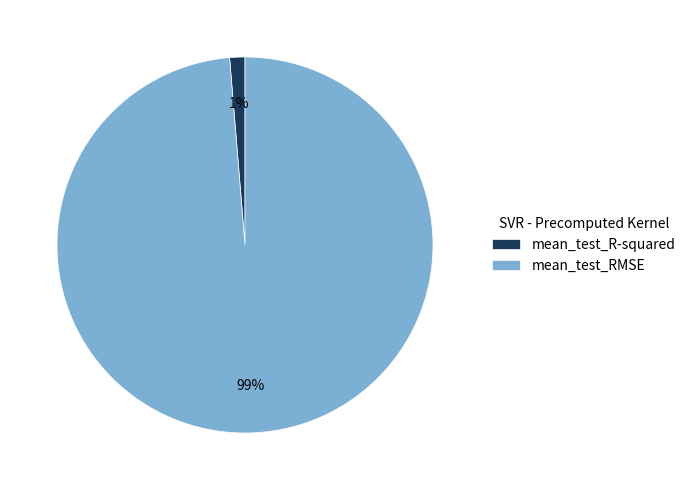

Does mean_test_RMSE represent more than half of the total?

Yes